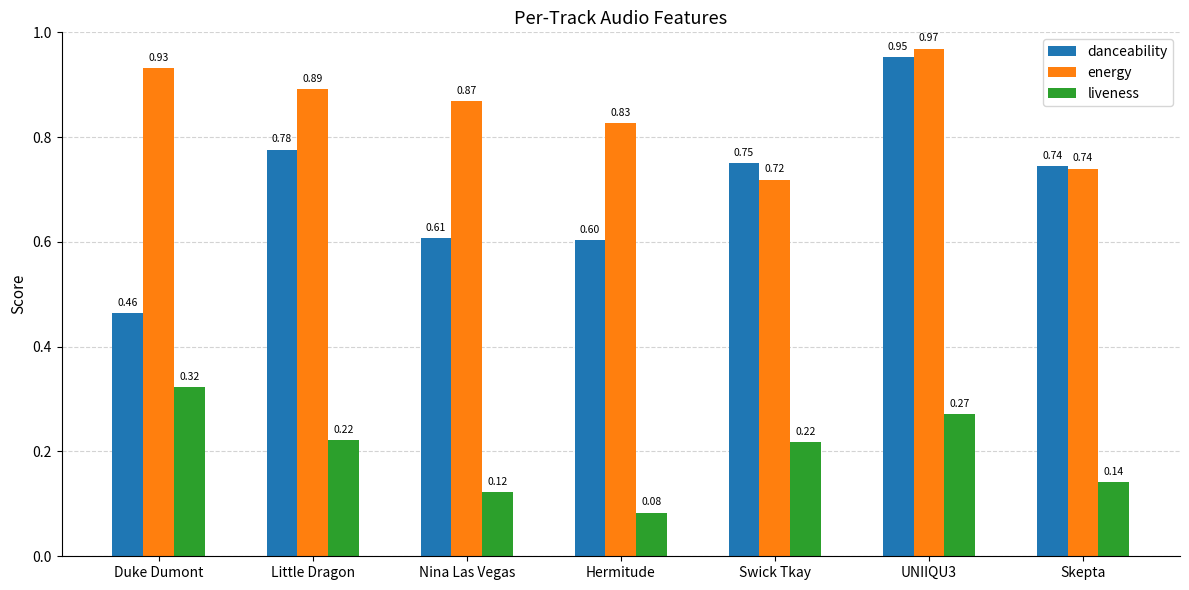

Rank the series at Little Dragon from lowest to highest value.

liveness, danceability, energy